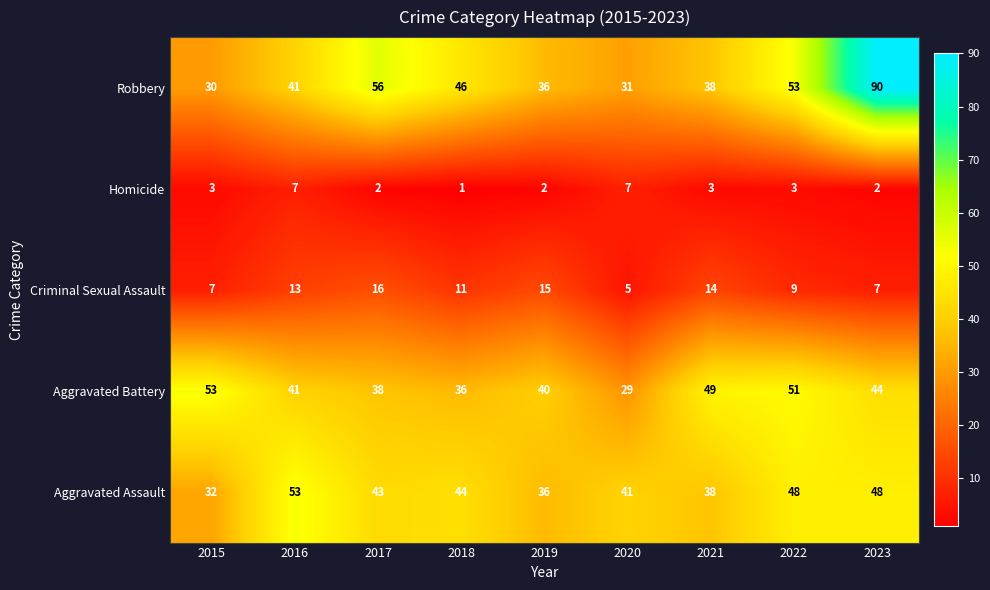

At which category does the chart reach its peak across all series?

2023